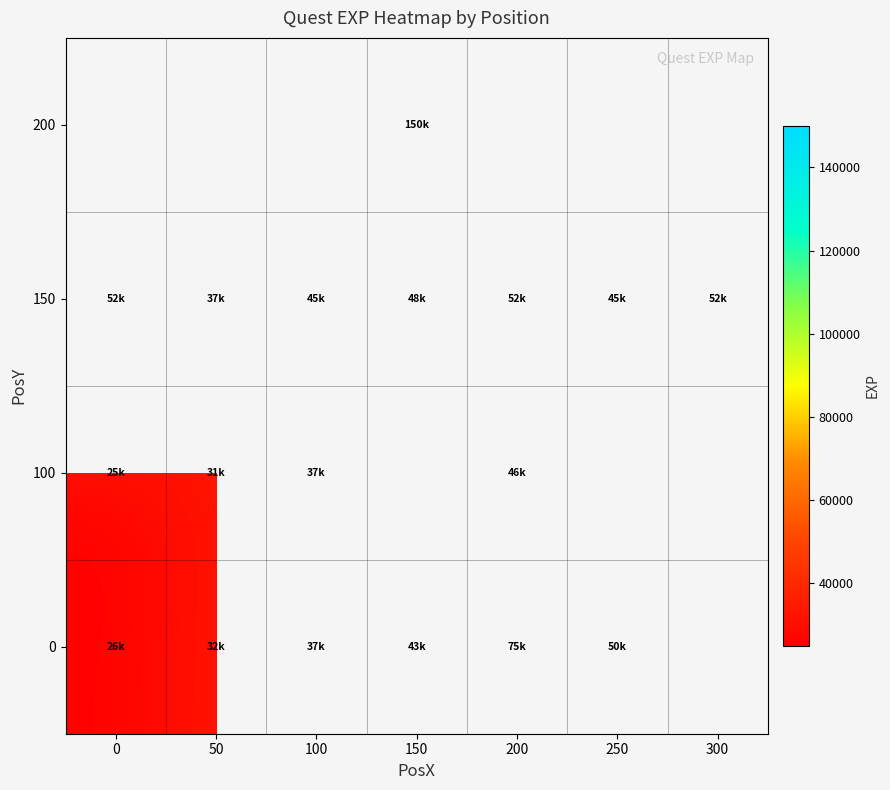

Between 200 and 0, which is larger?

200